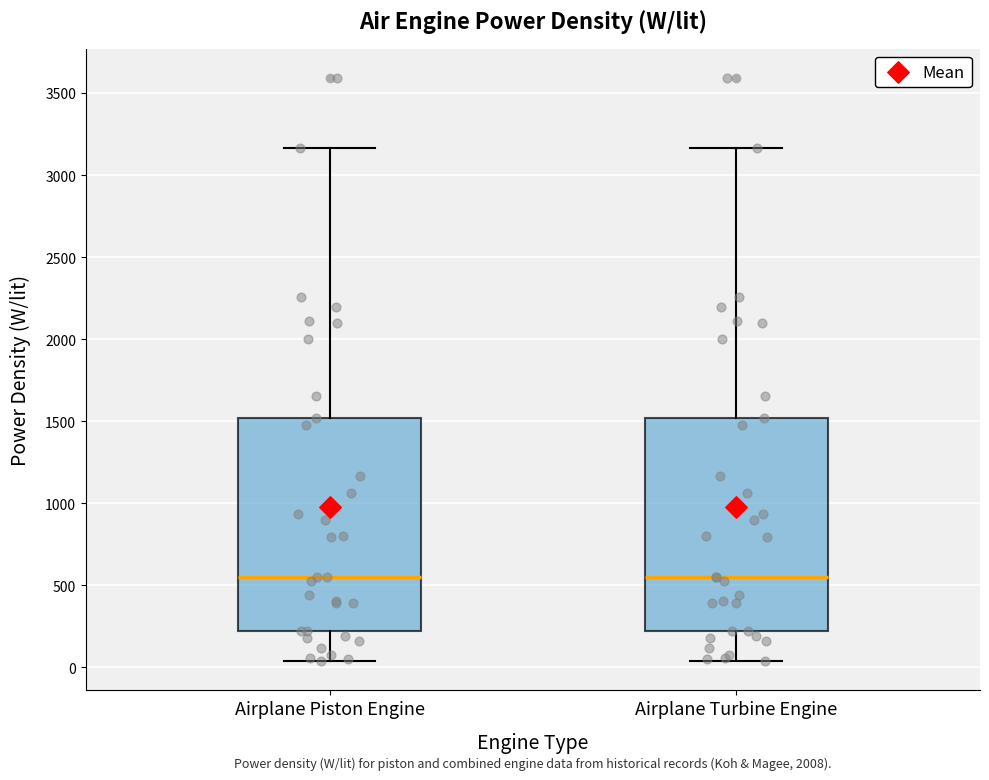

Reading left to right, read every box against the y-axis: the position of its median line, the range the box covers, and the ends of its whiskers. The values are not printed on the chart, so give them approximately, as read against the axis.

Airplane Piston Engine: median 550, box 200 to 1500, whiskers 50 to 3150
Airplane Turbine Engine: median 550, box 200 to 1500, whiskers 50 to 3150